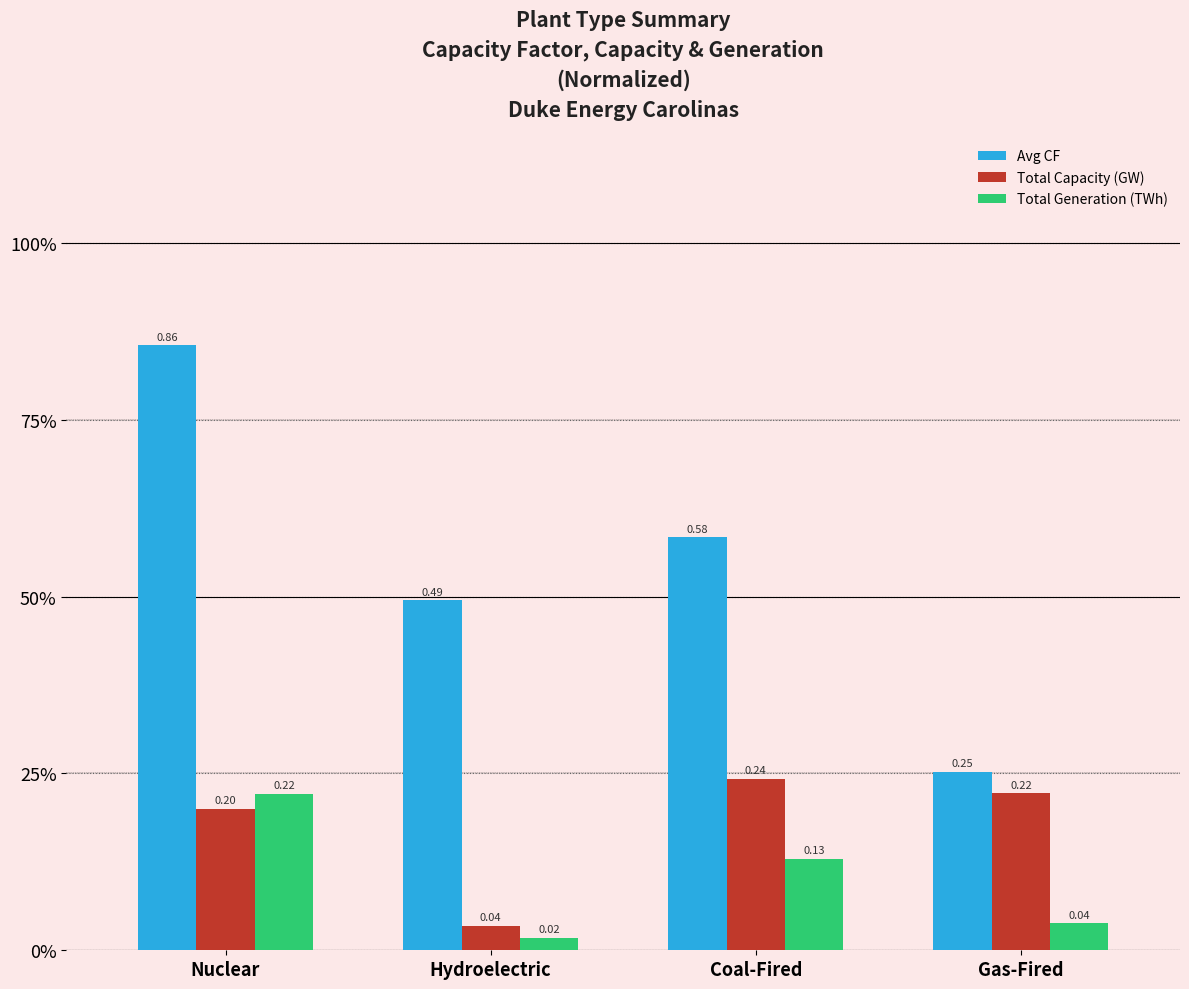

Reading left to right, list all the values displayed in this chart.

Avg CF: Nuclear=0.9	Hydroelectric=0.5	Coal-Fired=0.6	Gas-Fired=0.3
Total Capacity (GW): Nuclear=0.2	Hydroelectric=0.0	Coal-Fired=0.2	Gas-Fired=0.2
Total Generation (TWh): Nuclear=0.2	Hydroelectric=0.0	Coal-Fired=0.1	Gas-Fired=0.0